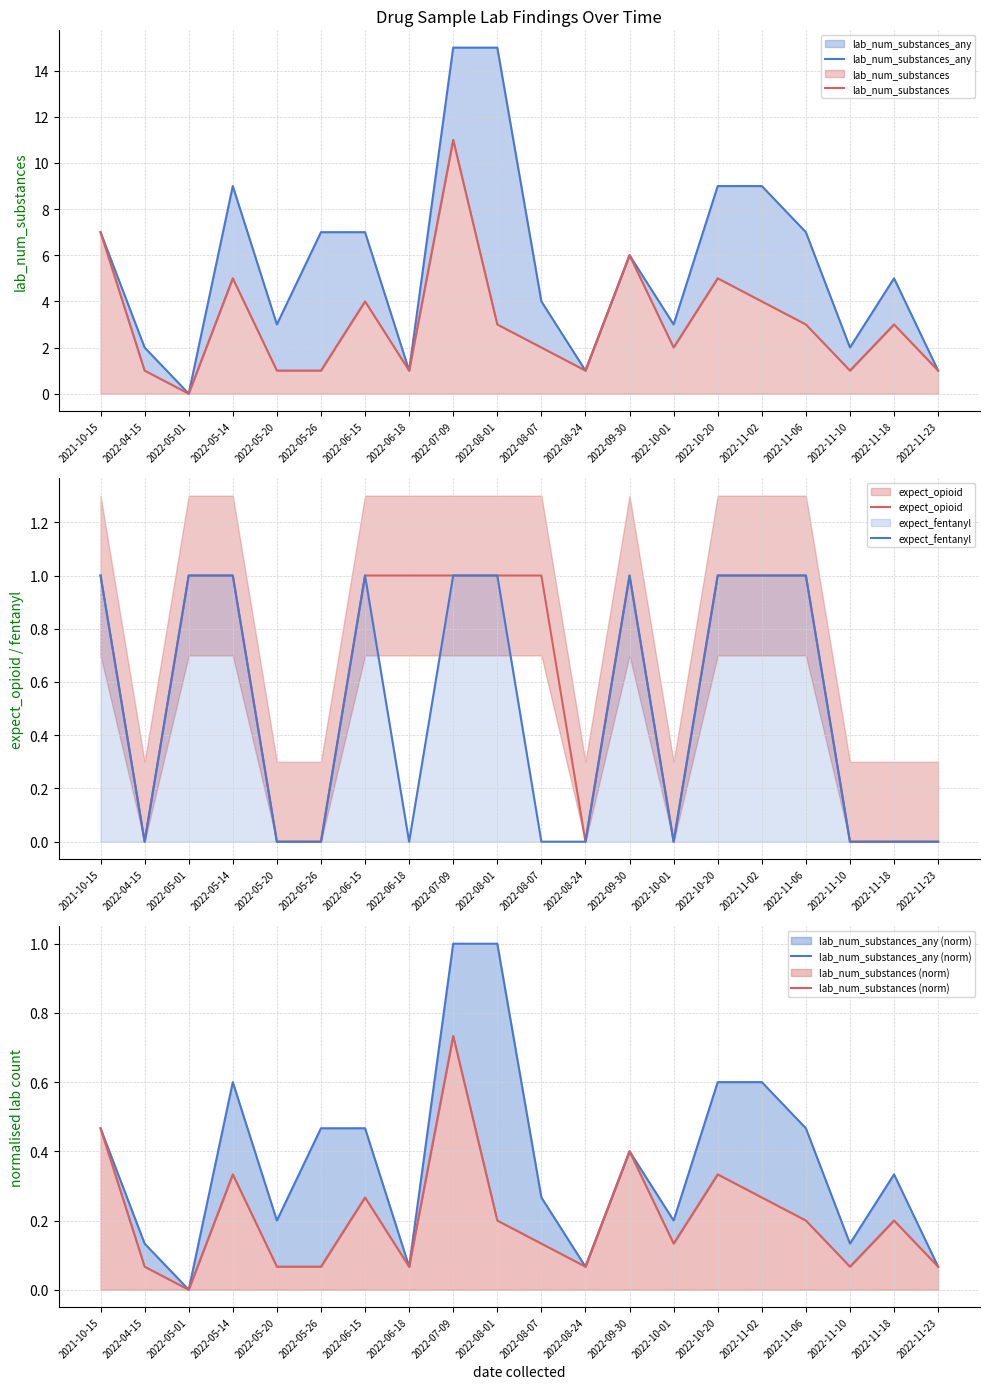

What position from the left is 2022-06-15?

7